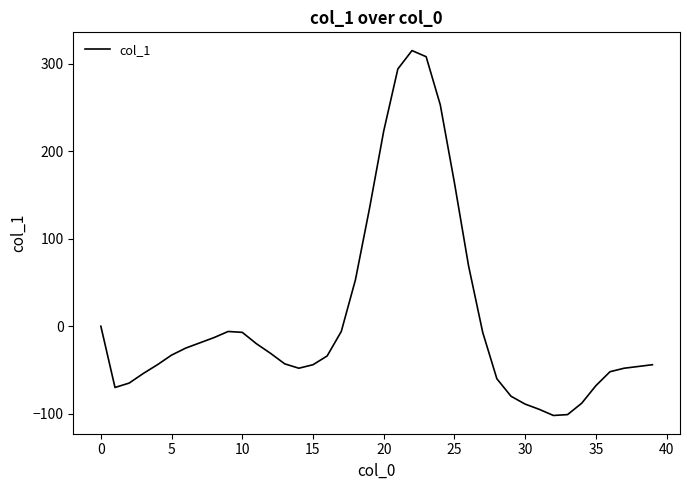

How many distinct data groups are displayed?

1